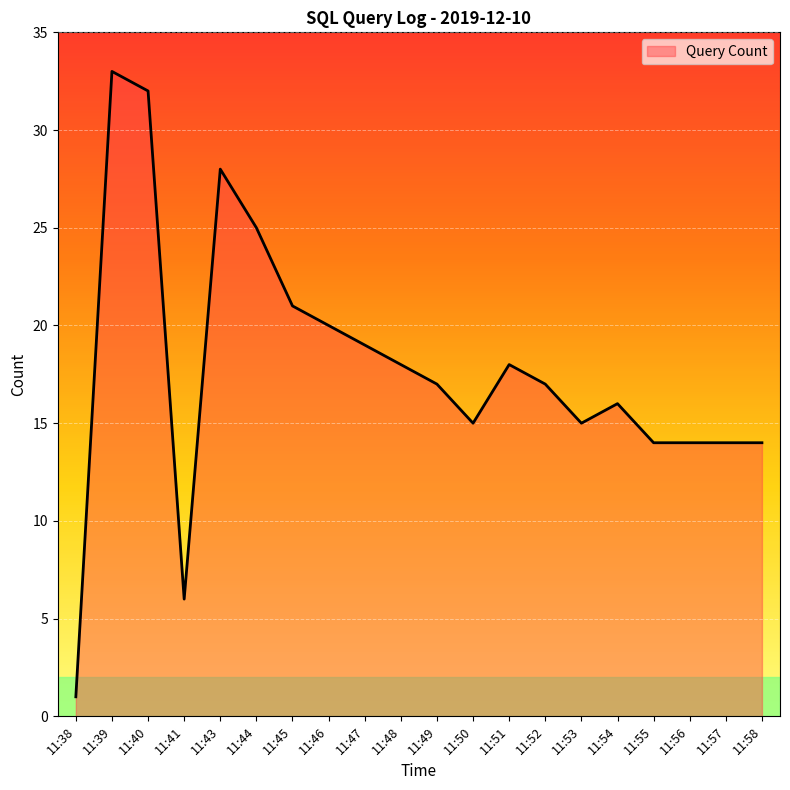

Which has a higher value, 11:40 or 11:44?

11:40